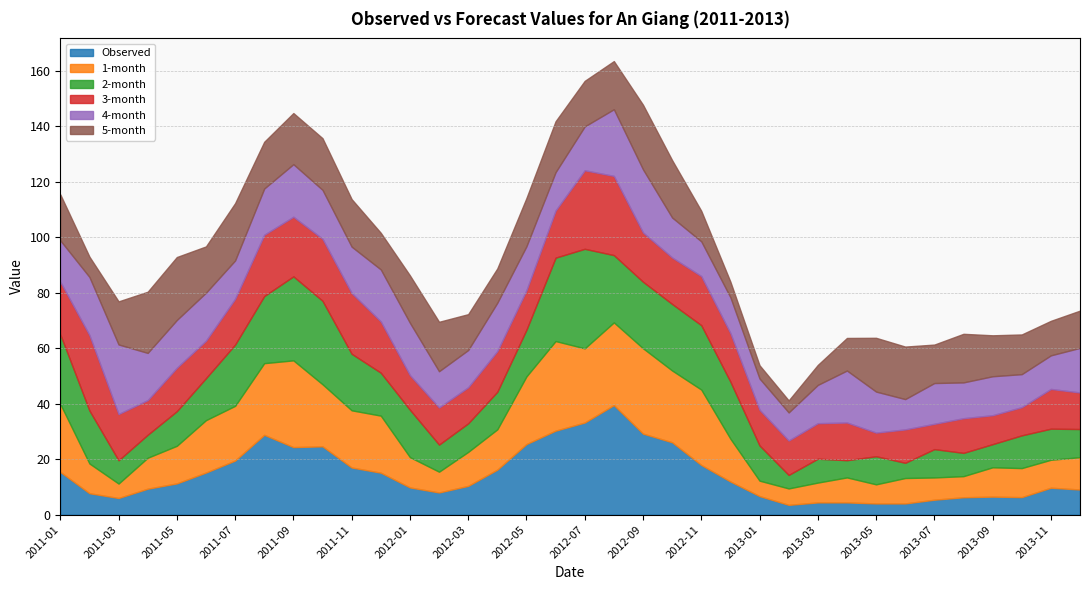

Reading left to right, extract all data points from this chart.

Observed: 15.4	7.7	6.0	9.4	11.3	15.2	19.5	28.8	24.3	24.6	17.0	15.1	9.8	8.0	10.4	16.2	25.4	30.3	33.2	39.5	29.2	26.1	17.9	11.9	6.7	3.5	4.4	4.4	4.0	4.0	5.4	6.3	6.5	6.3	9.7	9.1
1-month: 24.5	10.7	5.2	11.2	13.5	18.9	19.7	25.8	31.2	22.4	20.6	20.6	10.9	7.5	12.2	14.5	24.4	32.3	26.7	29.8	30.8	25.9	27.2	15.4	5.6	5.9	7.1	9.0	6.9	9.2	8.0	7.6	10.6	10.5	10.1	11.7
2-month: 25.1	19.1	8.4	8.3	12.5	15.1	22.1	24.2	30.3	30.1	20.4	15.5	17.1	9.8	10.3	13.5	16.8	30.0	35.9	24.2	24.0	24.0	23.2	20.6	12.7	4.9	8.6	6.2	10.1	5.5	10.2	8.4	8.3	11.8	11.2	10.1
3-month: 18.9	27.2	16.7	12.5	15.6	13.5	16.5	22.1	21.5	22.3	21.9	18.5	12.5	13.4	13.0	14.6	14.2	17.0	28.3	28.5	17.7	16.7	17.7	17.5	12.8	12.4	12.8	13.6	8.5	12.0	9.1	12.5	10.4	10.2	14.3	13.2
4-month: 14.9	20.9	25.1	17.0	17.2	17.3	13.8	16.7	18.9	17.6	16.7	18.7	18.9	13.1	13.4	17.4	15.9	13.8	15.8	24.0	22.7	14.4	12.5	12.9	11.3	10.1	13.8	18.7	14.8	10.9	14.7	12.9	14.0	11.9	12.1	16.1
5-month: 16.6	7.3	15.5	22.0	22.7	16.7	20.6	16.8	18.4	18.6	17.1	13.2	17.1	17.8	12.9	12.4	17.4	18.4	16.4	17.3	23.3	20.7	11.0	5.6	4.8	4.3	7.2	11.7	19.4	18.9	13.9	17.5	14.8	14.3	12.4	13.4